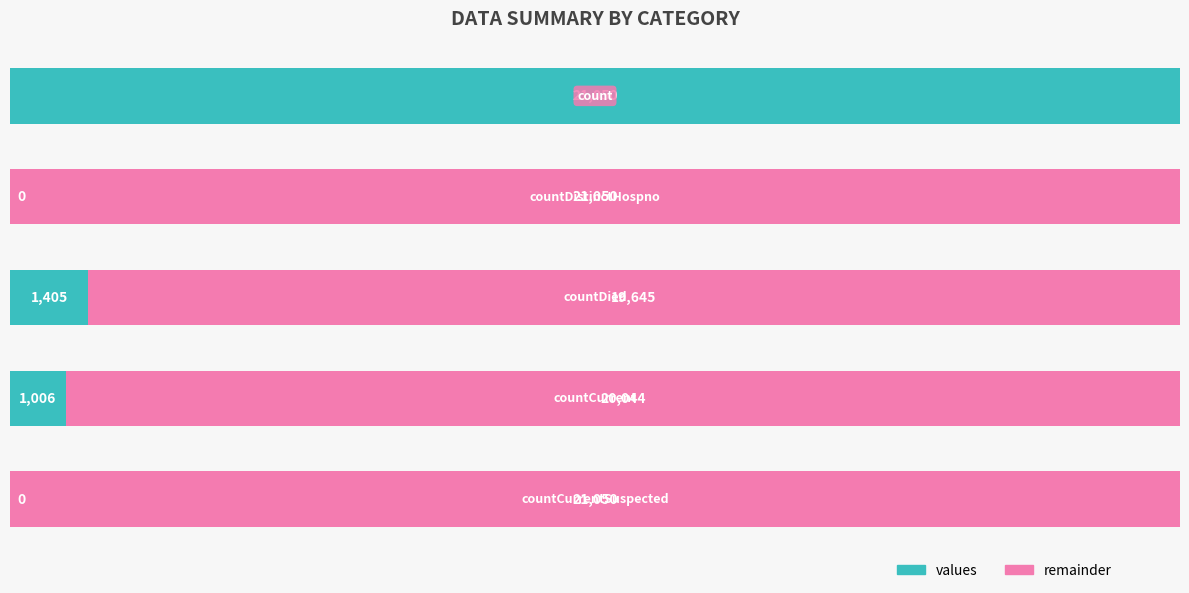

What are all the series names shown in the legend?

values, remainder